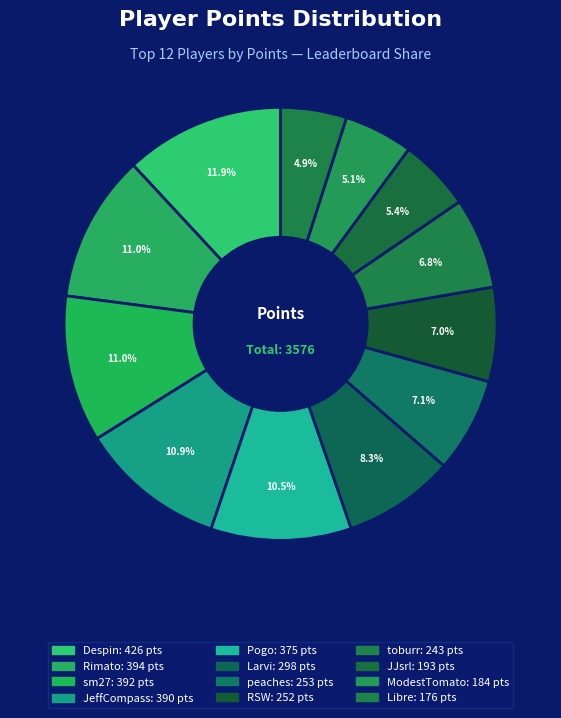

What percentage is the sm27 slice, to the nearest percent?

11%